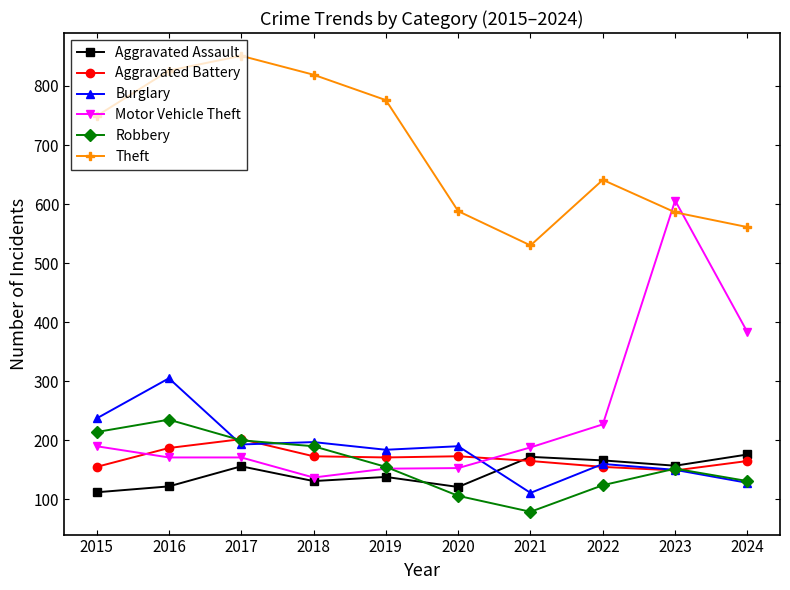

How many interior local peaks does the Aggravated Battery series have?

2